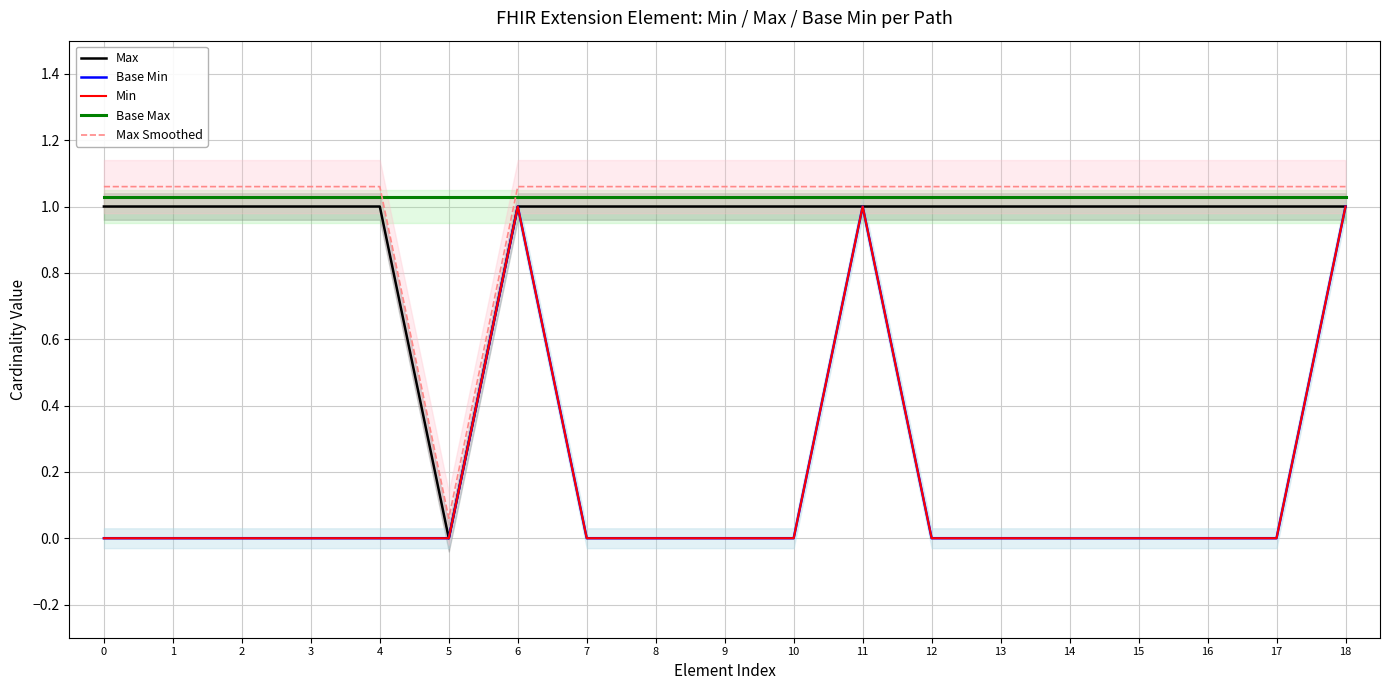

Which series has the largest total across all categories?

Base Max